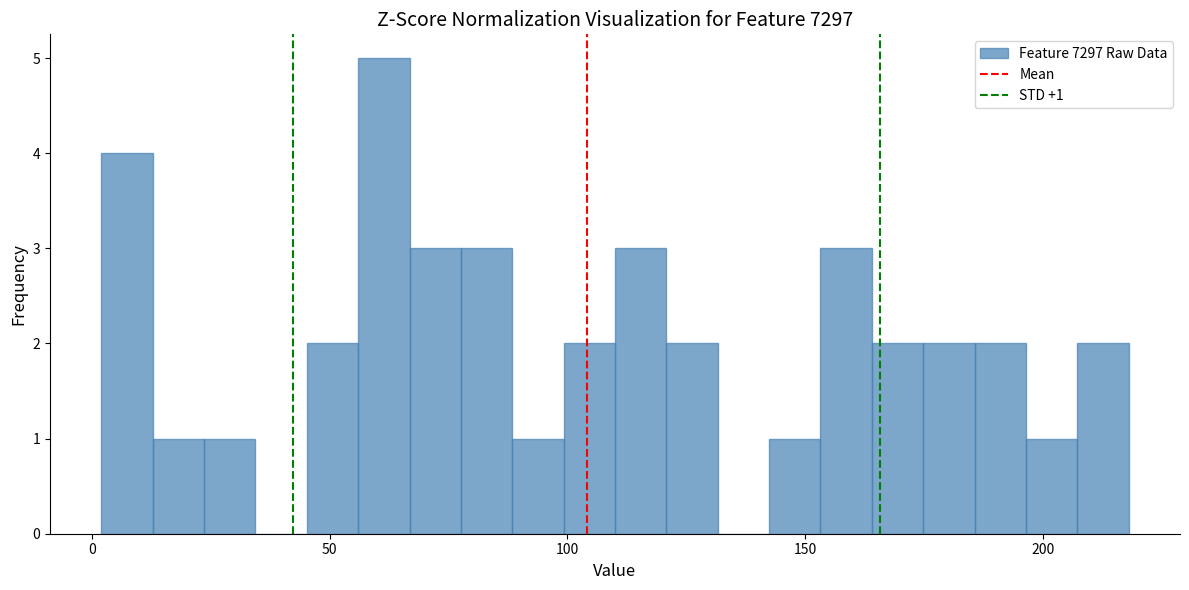

Around what value on the x-axis is the tallest bar? Give the approximate position of its centre, as read against the axis.

60